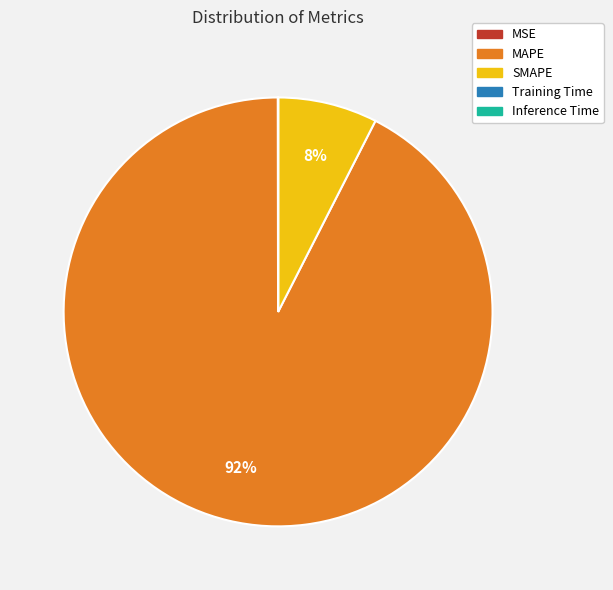

True or false: MAPE accounts for 79% of the total.

False